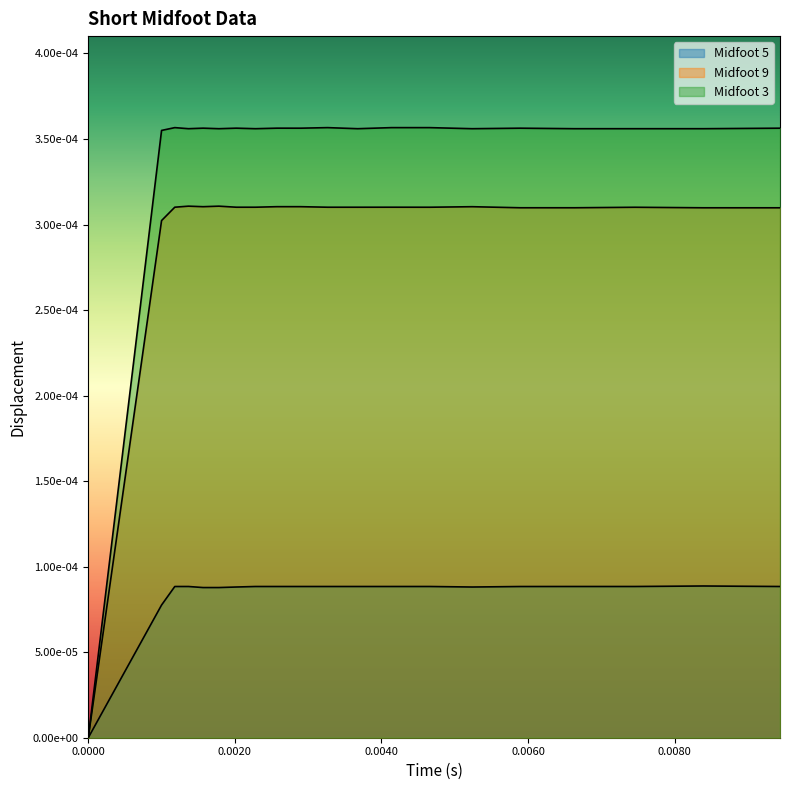

True or false: Midfoot 9 and Midfoot 3 cross at least once.

False